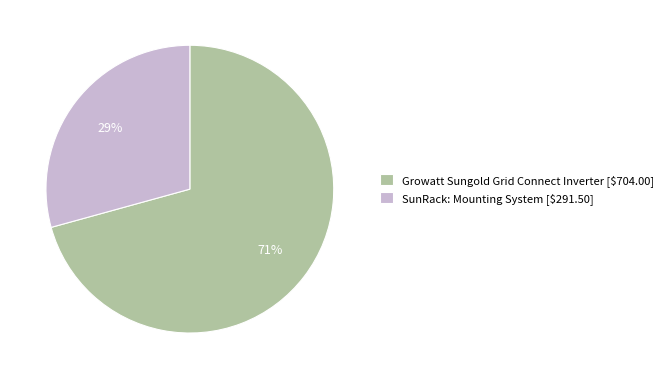

To the nearest percent, what portion does SunRack: Mounting System represent?

29%